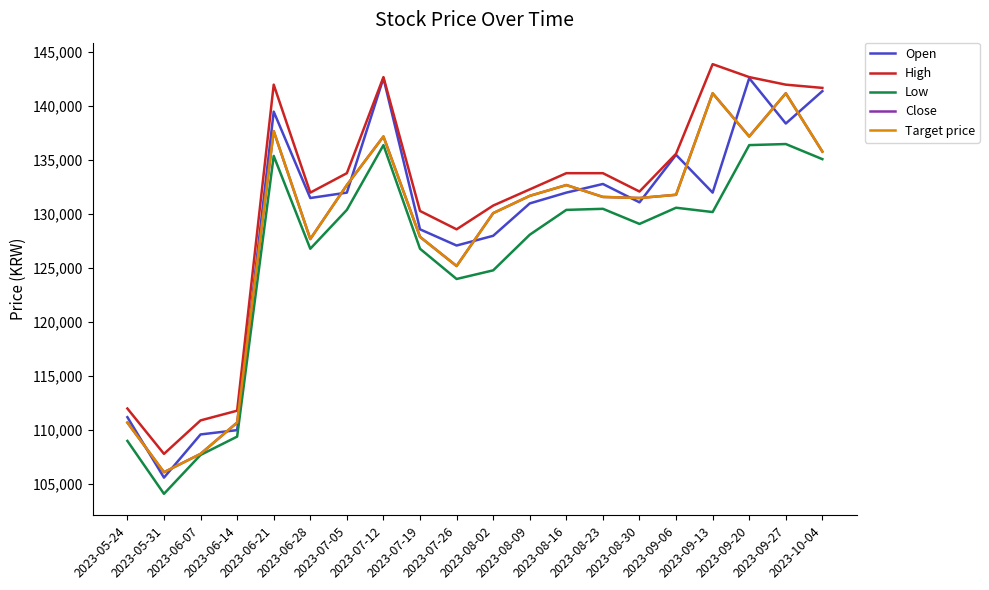

What is the difference between the Target price values at 2023-07-26 and 2023-08-09?

6500